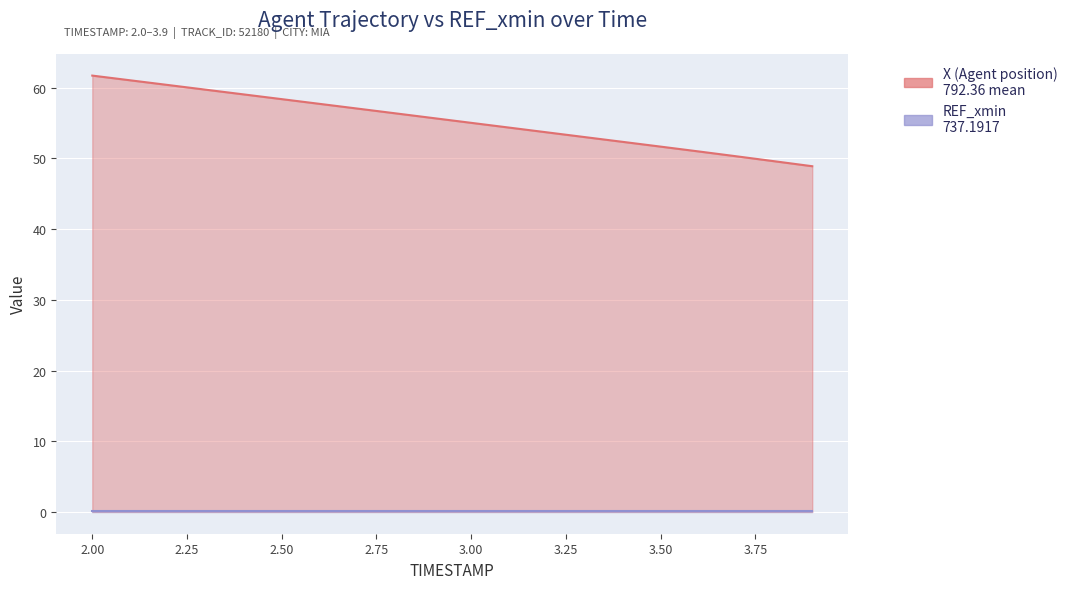

True or false: X and REF_xmin cross at least once.

False